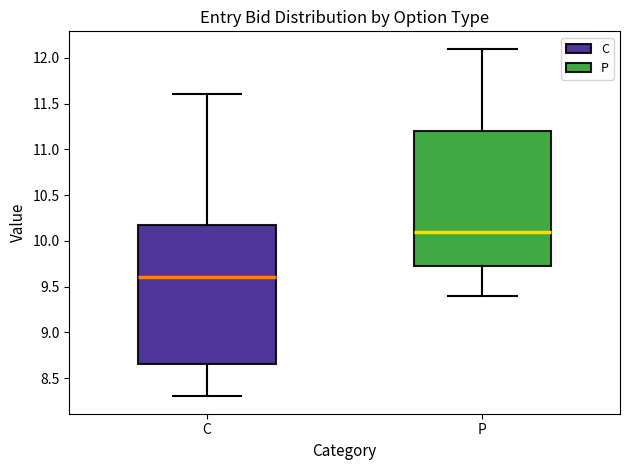

Which box's median line is the lowest?

C